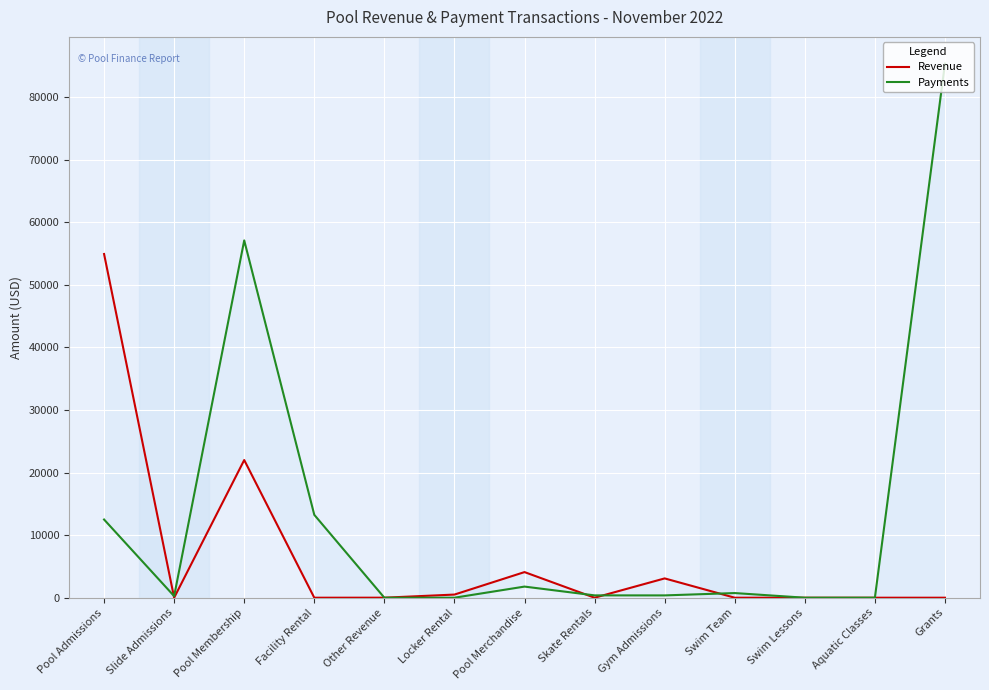

What is the approximate value of Payments at Pool Membership?

57088.2